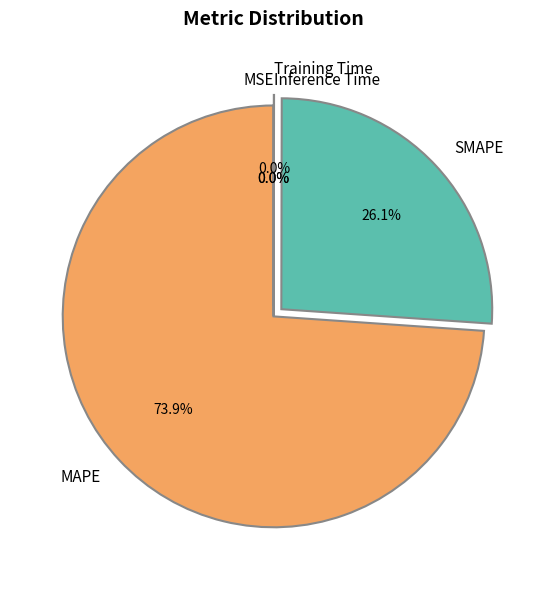

What percentage do MAPE and SMAPE together represent?

100.0%